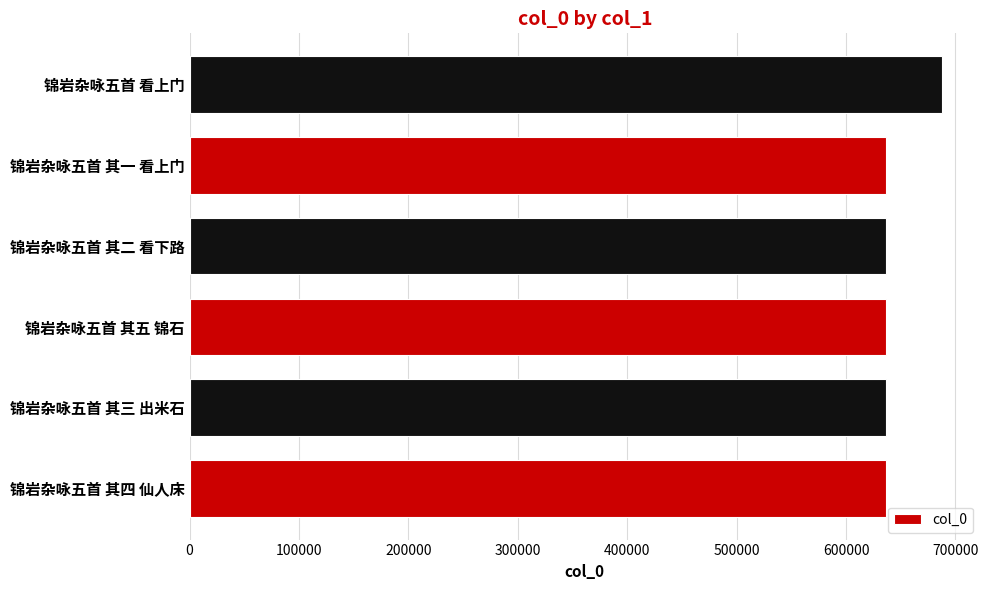

The value at 锦岩杂咏五首 其四 仙人床 is 920751. True or false?

False